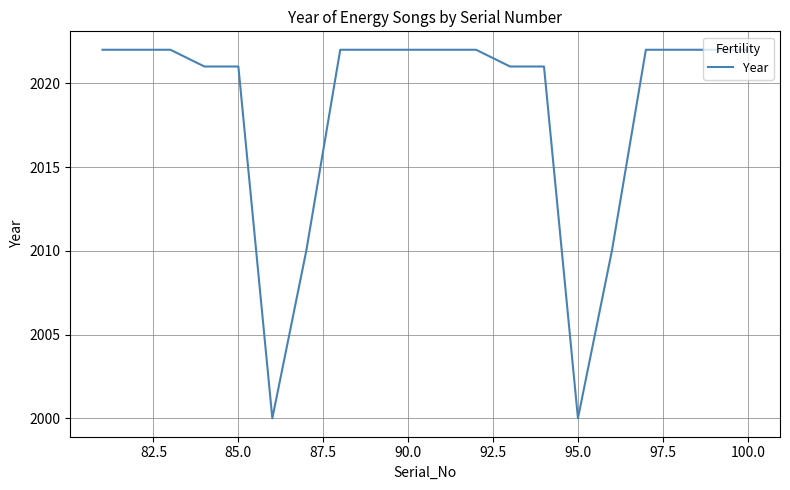

What is the difference between the maximum and minimum values?

22